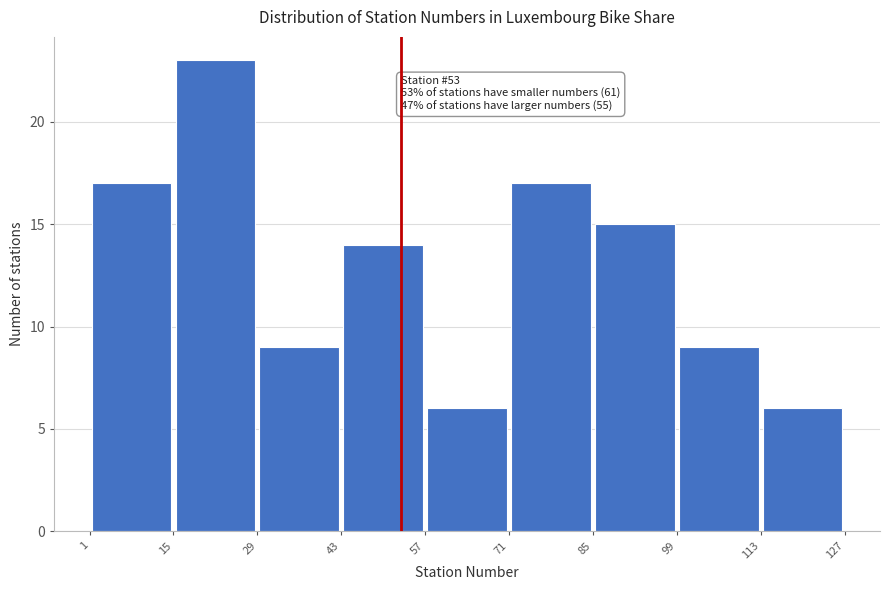

Over which range of the x-axis is the bar tallest?

15 to 29